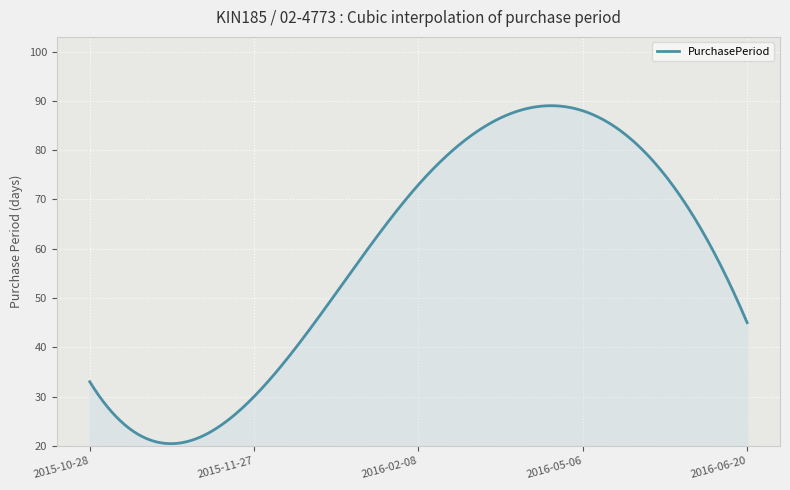

What is the maximum value shown in the chart?

89.0